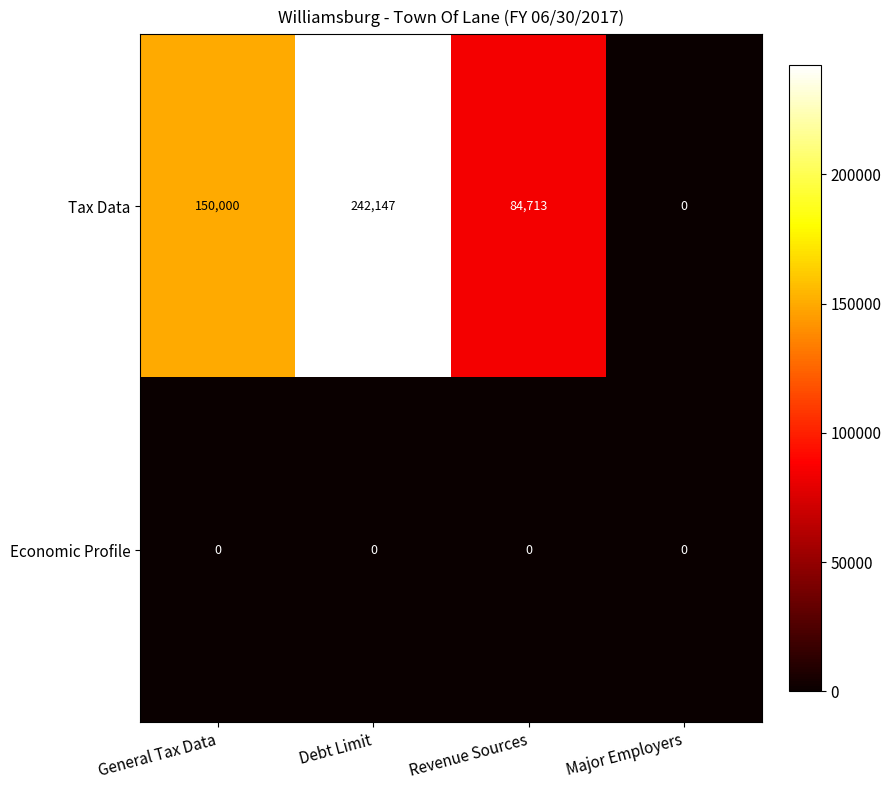

How many data points does each series have?

4